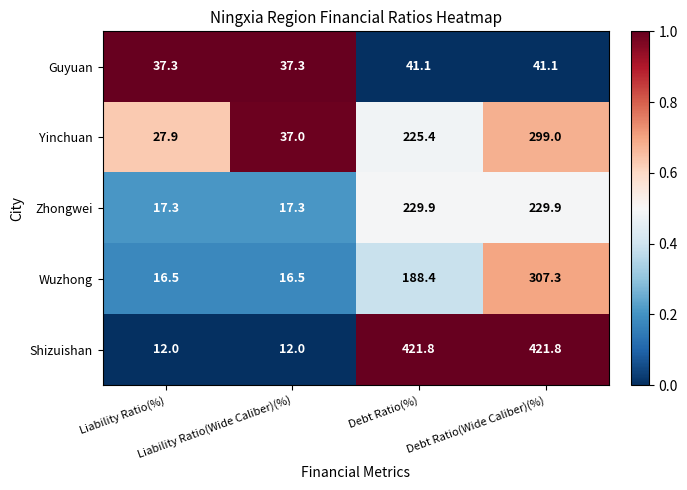

Which series has the largest total across all categories?

Shizuishan